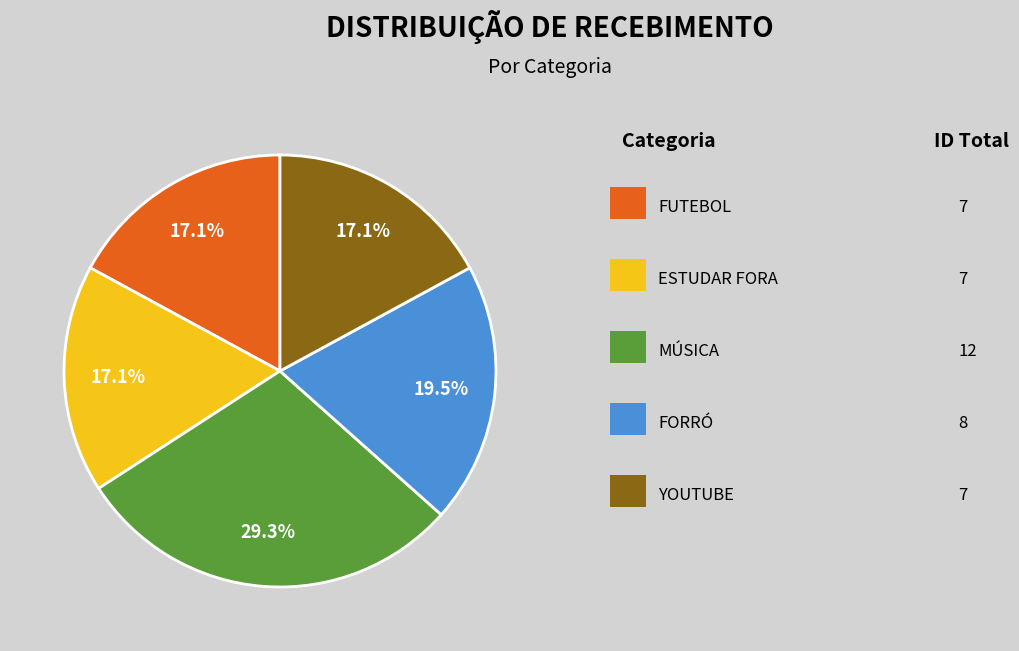

Is there a majority slice in this chart?

No